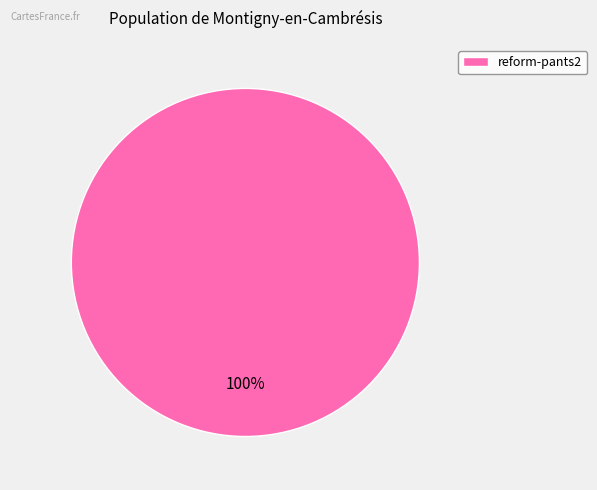

Rank the categories by value from highest to lowest.

reform-pants2